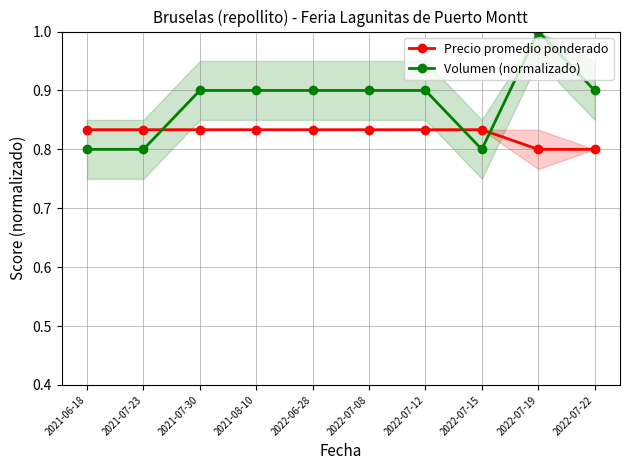

What is the difference between the maximum and minimum values in the Volumen (normalizado) series?

0.2